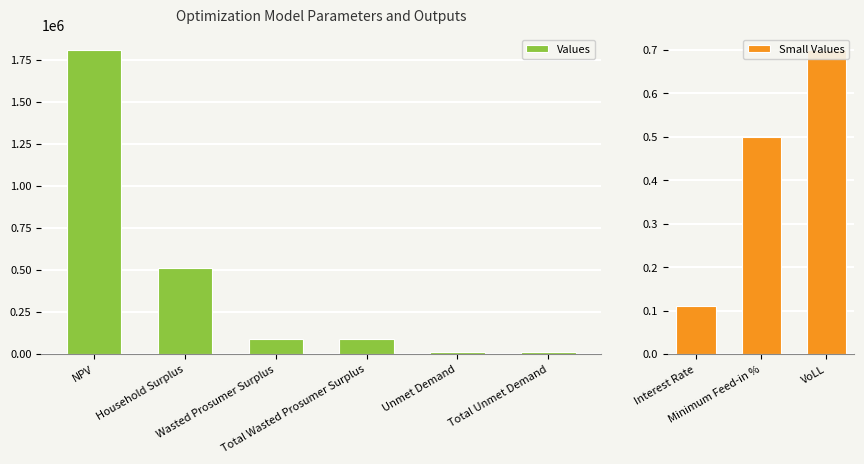

Are the bars grouped side by side (vs. stacked)?

No